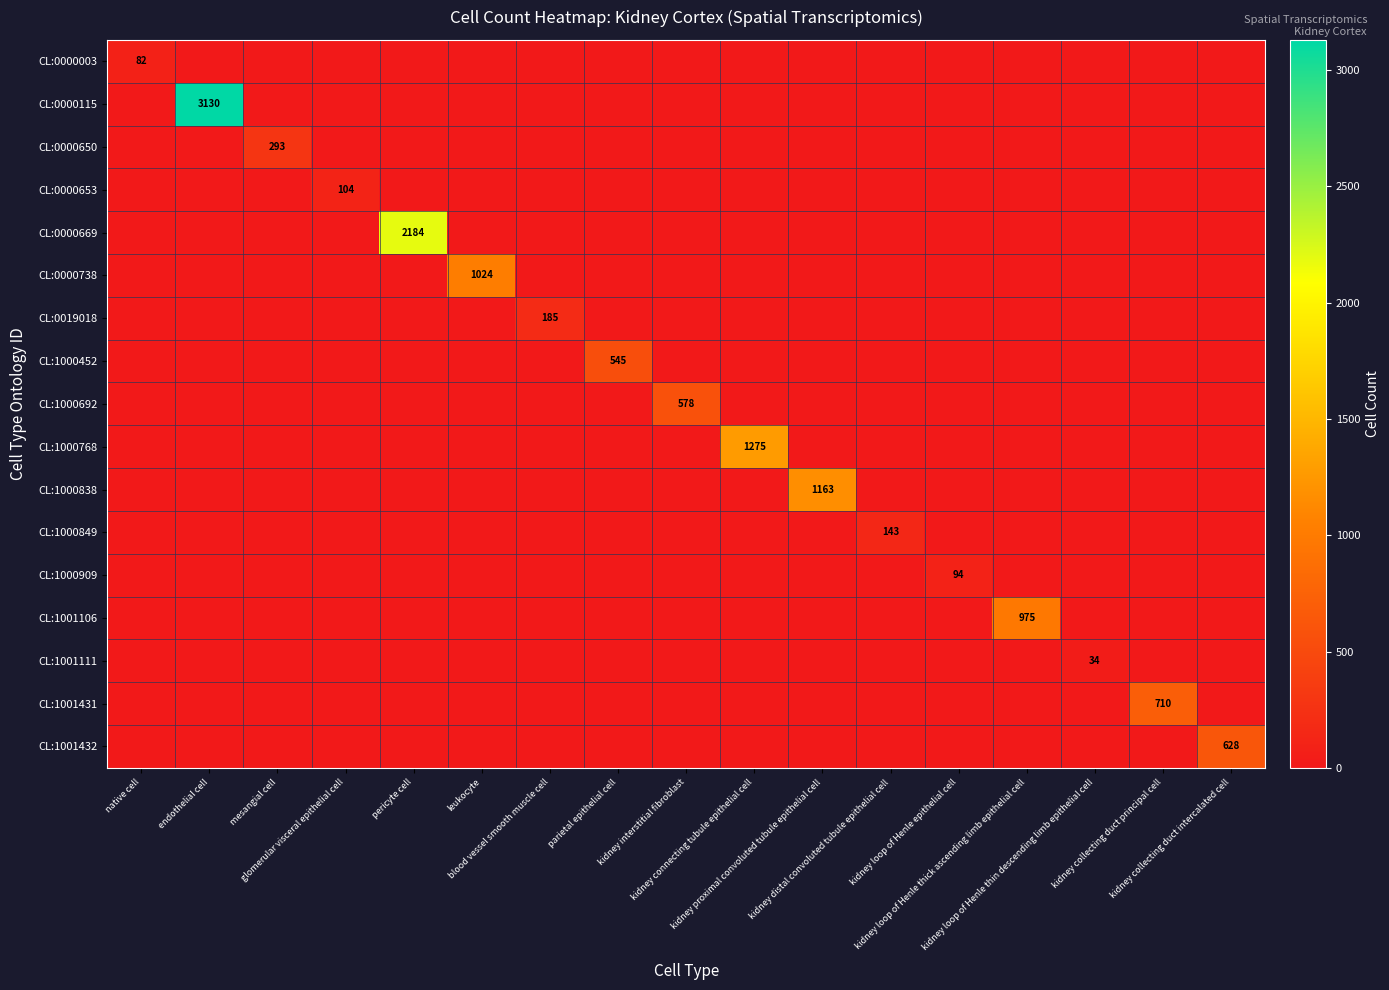

Which category has the highest value in the CL:1001106 series?

kidney loop of Henle thick ascending limb epithelial cell